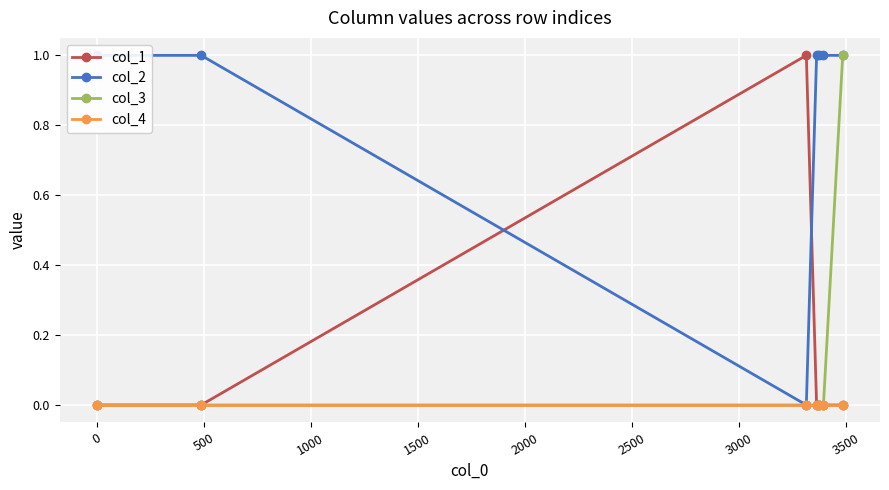

What are all the series names shown in the legend?

col_1, col_2, col_3, col_4